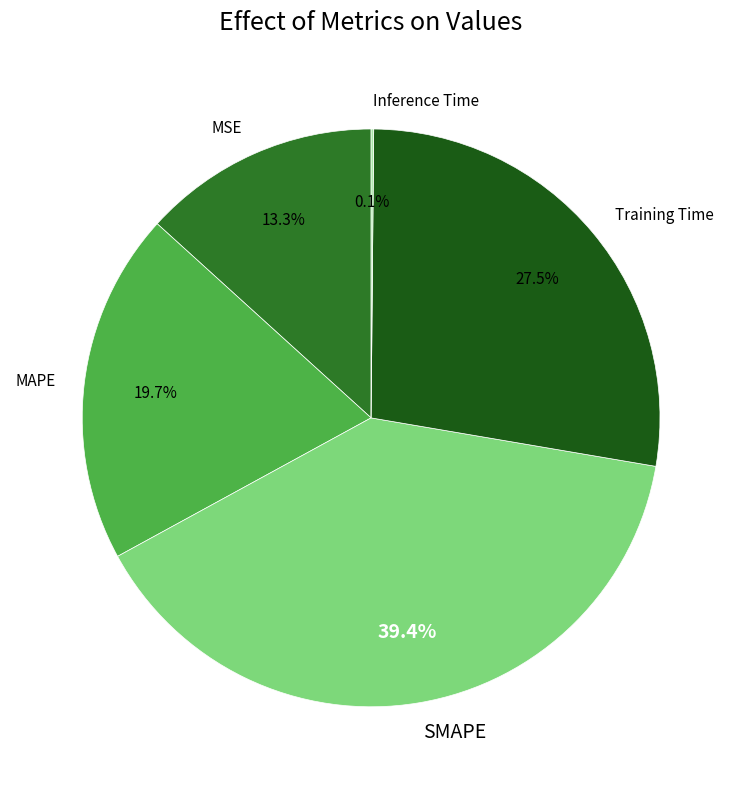

What is the ratio of the value at MSE to the value at SMAPE?

0.3